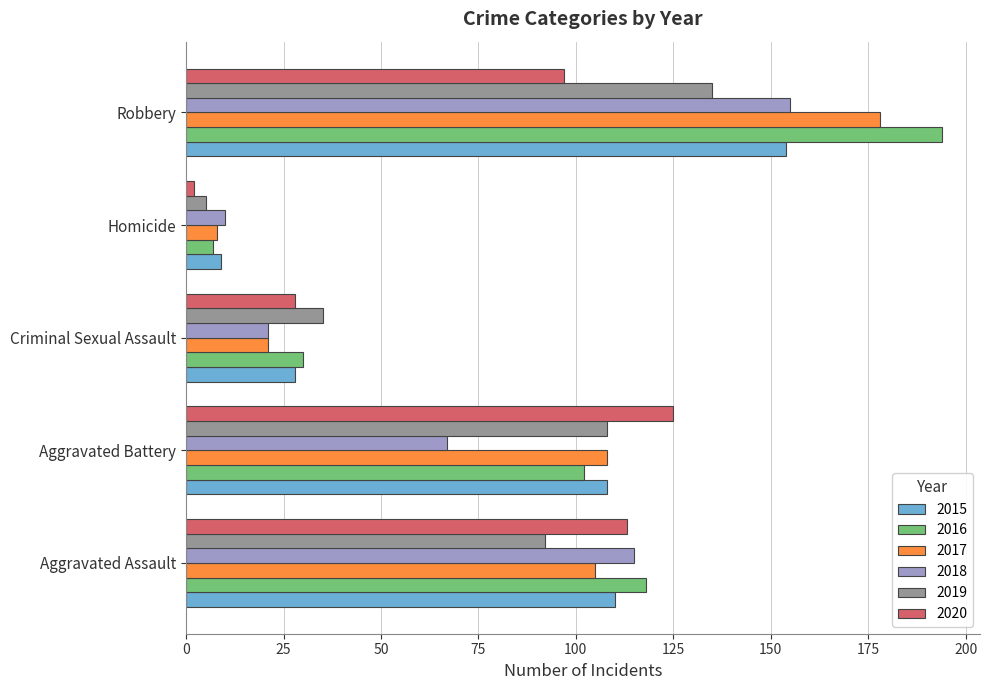

At which category does the chart reach its minimum across all series?

Homicide